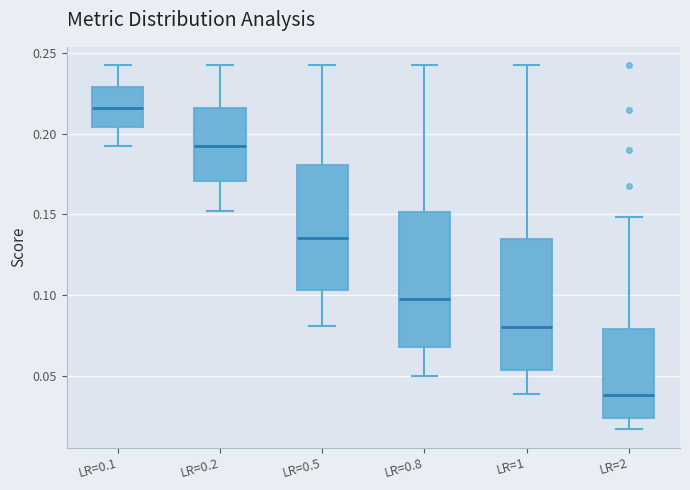

Reading left to right, transcribe this box plot: for each box, give where its median line is, the range the box spans, and where its two whiskers end, as read against the y-axis. The values are not printed on the chart, so give them approximately, as read against the axis.

LR=0.1: median 0.215, box 0.205 to 0.230, whiskers 0.190 to 0.245
LR=0.2: median 0.190, box 0.170 to 0.215, whiskers 0.150 to 0.245
LR=0.5: median 0.135, box 0.105 to 0.180, whiskers 0.080 to 0.245
LR=0.8: median 0.095, box 0.065 to 0.150, whiskers 0.050 to 0.245
LR=1: median 0.080, box 0.055 to 0.135, whiskers 0.040 to 0.245
LR=2: median 0.040, box 0.025 to 0.080, whiskers 0.015 to 0.150